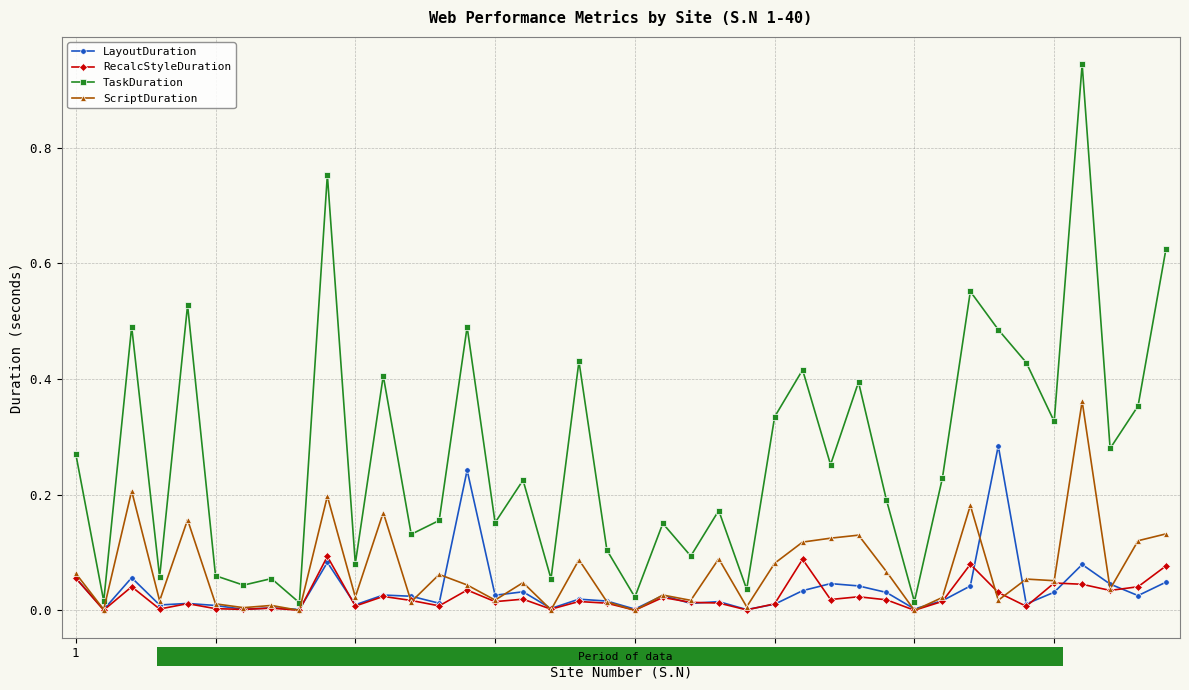

True or false: TaskDuration has more than 2 interior local peaks.

True